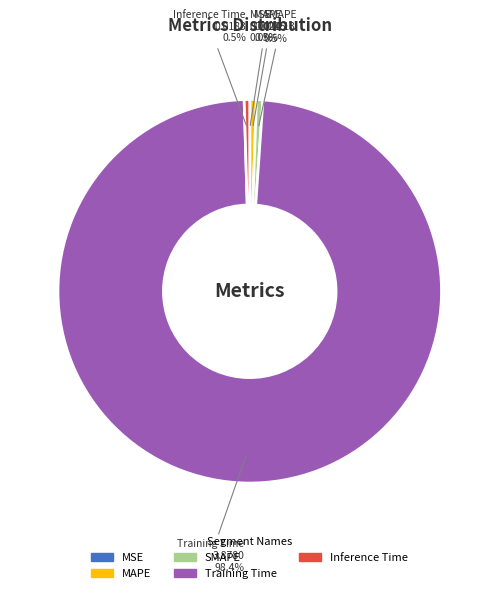

Between Training Time and Inference Time, which is larger?

Training Time